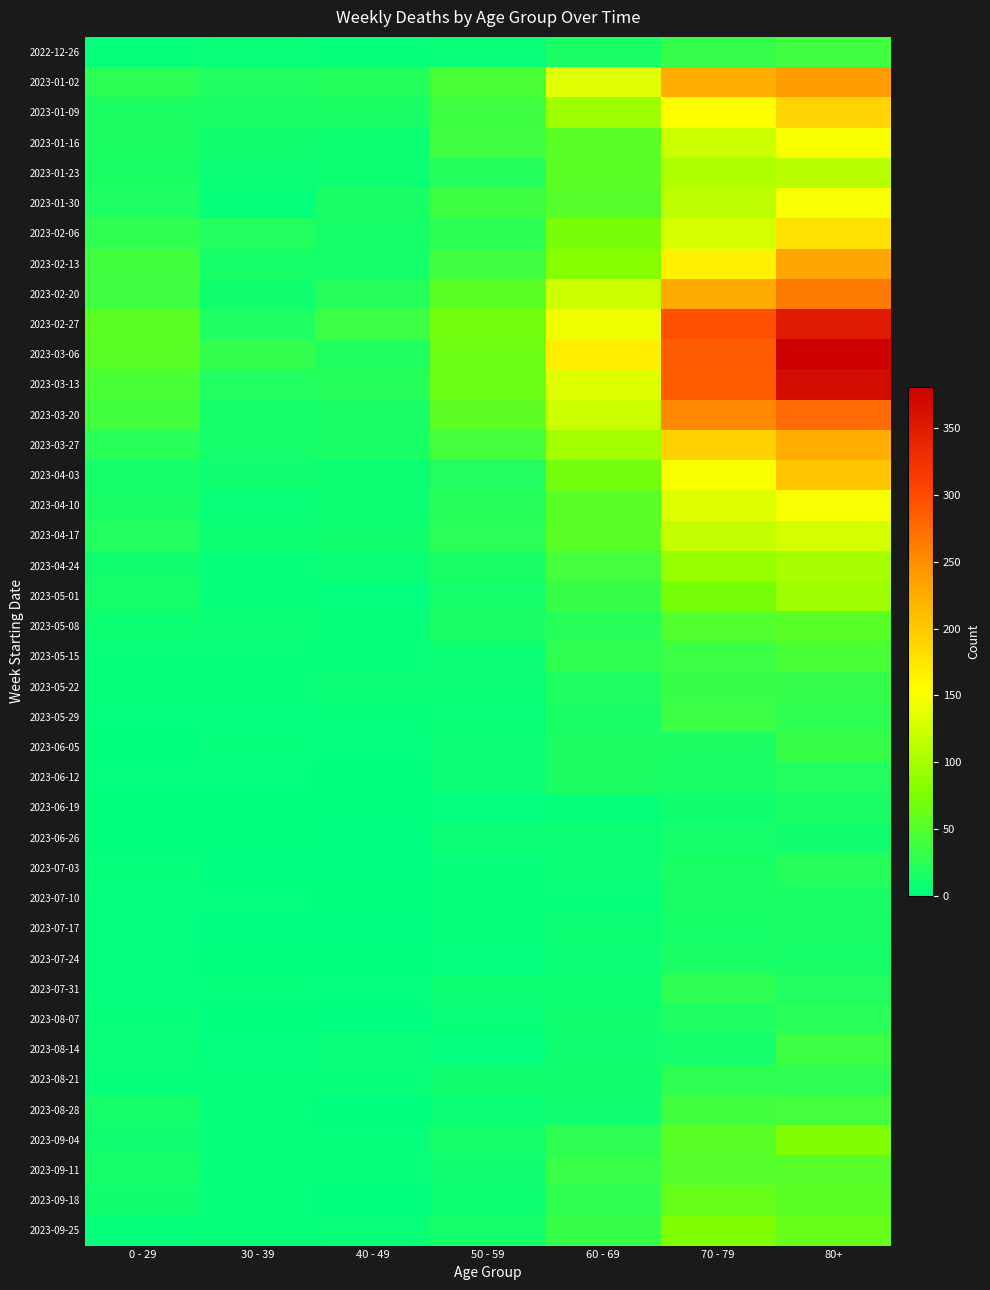

List the series in order of their peak value, highest first.

2023-03-06, 2023-03-13, 2023-02-27, 2023-03-20, 2023-02-20, 2023-01-02, 2023-02-13, 2023-03-27, 2023-04-03, 2023-01-09, 2023-02-06, 2023-01-16, 2023-01-30, 2023-04-10, 2023-04-17, 2023-01-23, 2023-04-24, 2023-05-01, 2023-09-04, 2023-09-25, 2023-09-18, 2023-05-08, 2023-09-11, 2023-05-15, 2023-08-28, 2022-12-26, 2023-08-14, 2023-05-29, 2023-05-22, 2023-06-05, 2023-07-31, 2023-08-21, 2023-08-07, 2023-07-03, 2023-06-12, 2023-06-19, 2023-07-10, 2023-07-24, 2023-07-17, 2023-06-26